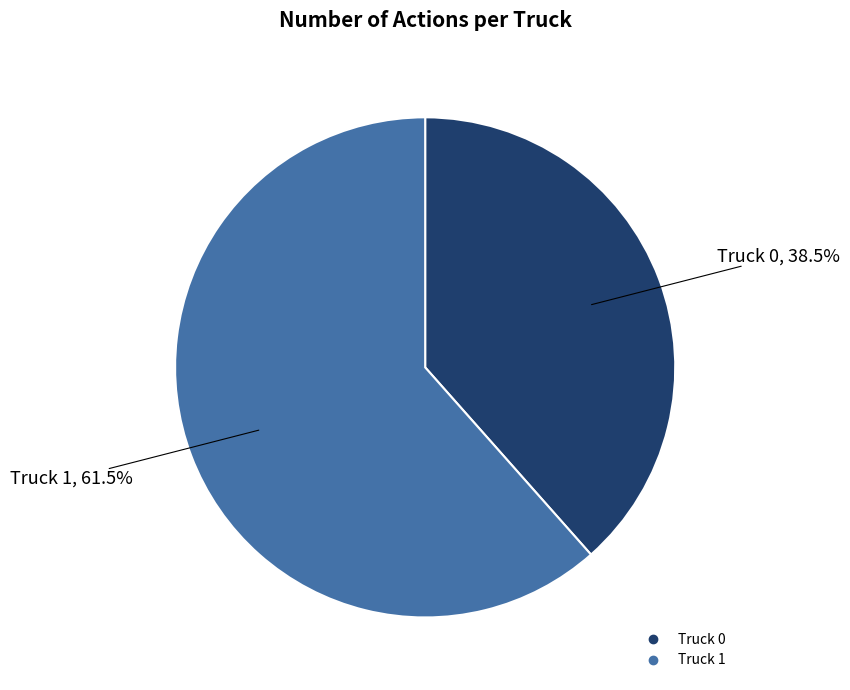

What percentage is NOT represented by Truck 1?

38.5%